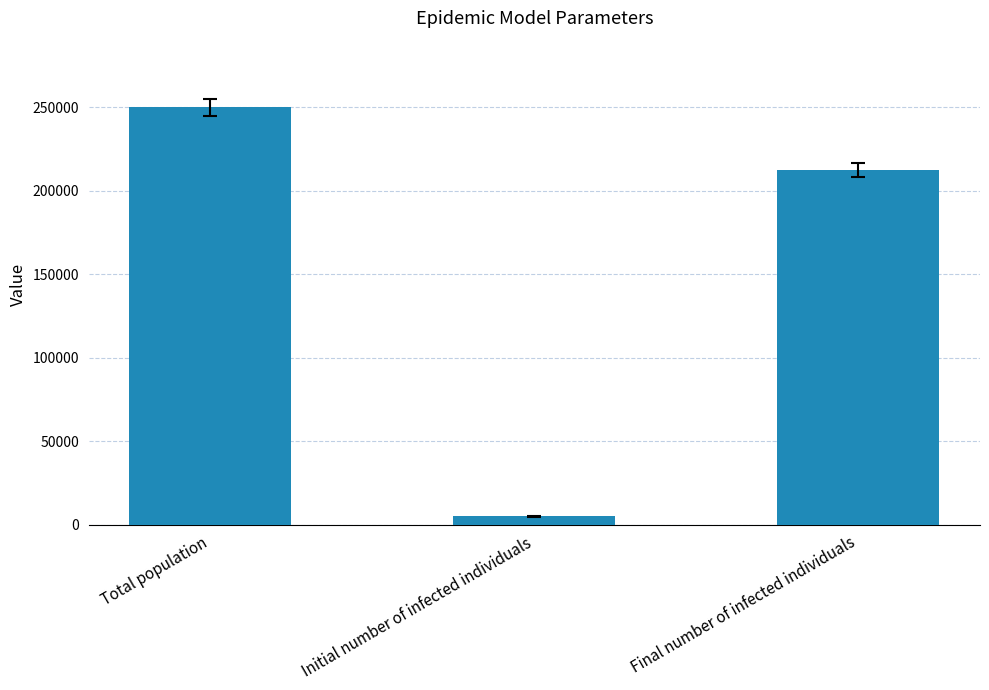

What is the label of the 2nd bar from the right?

Initial number of infected individuals